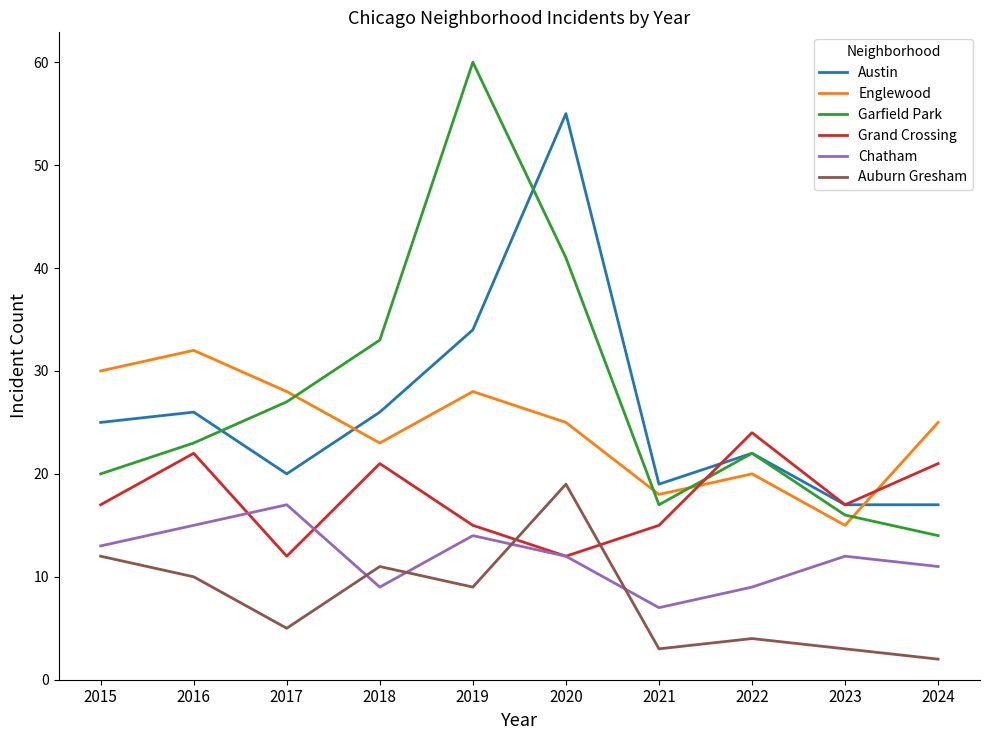

Is it true that Auburn Gresham equals 5 at 2021?

False